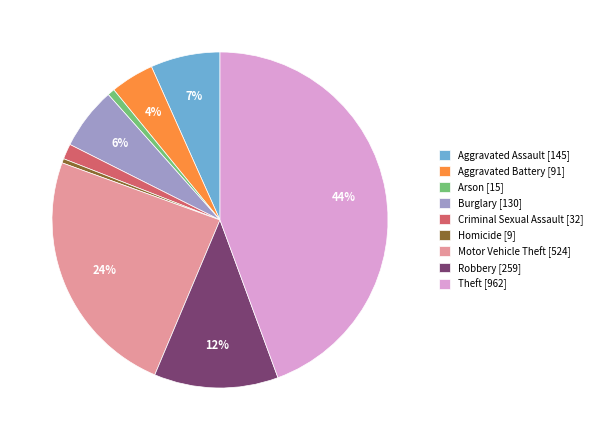

Which has a higher value, Arson [15] or Robbery [259]?

Robbery [259]